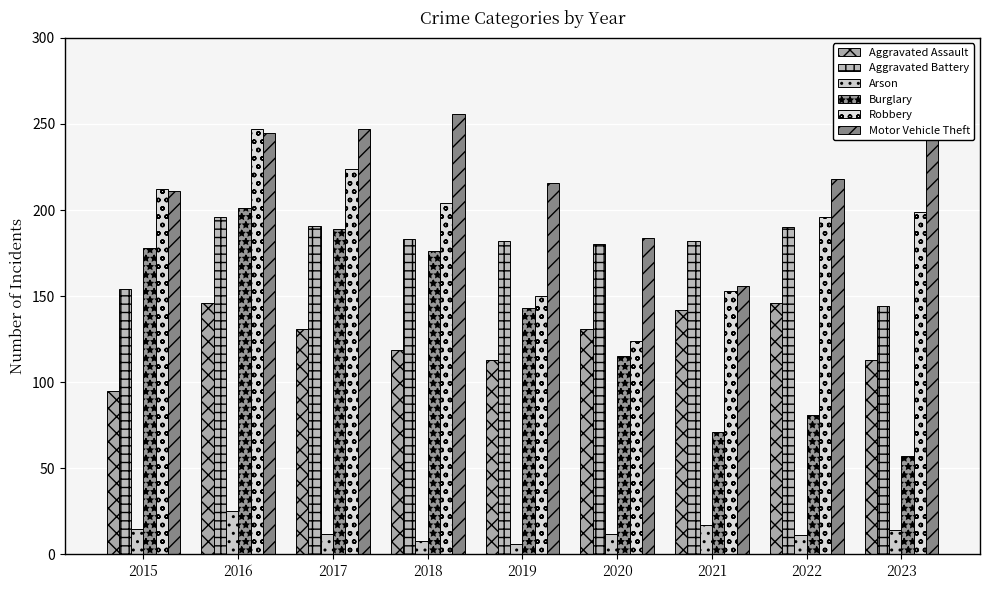

What is the spread (max minus min) of values at 2018?

248